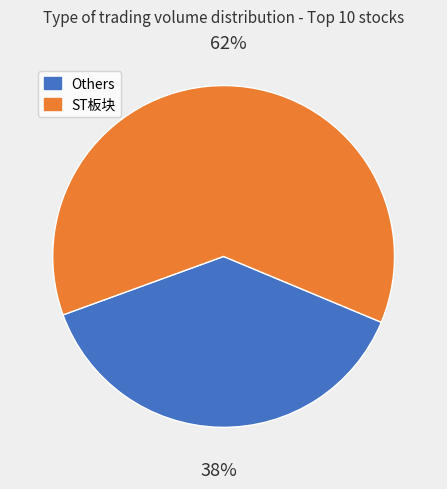

The ST板块 slice represents 75% of the pie. True or false?

False